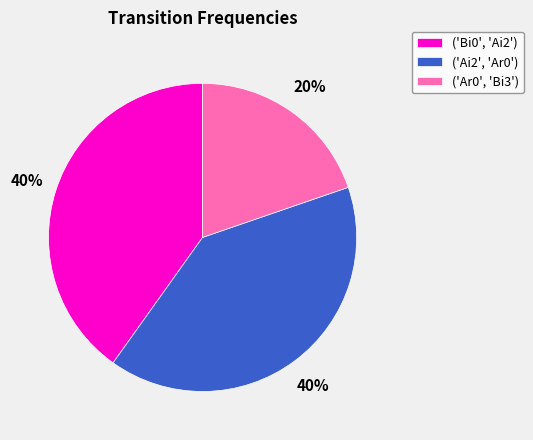

To the nearest percent, what percentage of the pie is ('Bi0', 'Ai2')?

40%